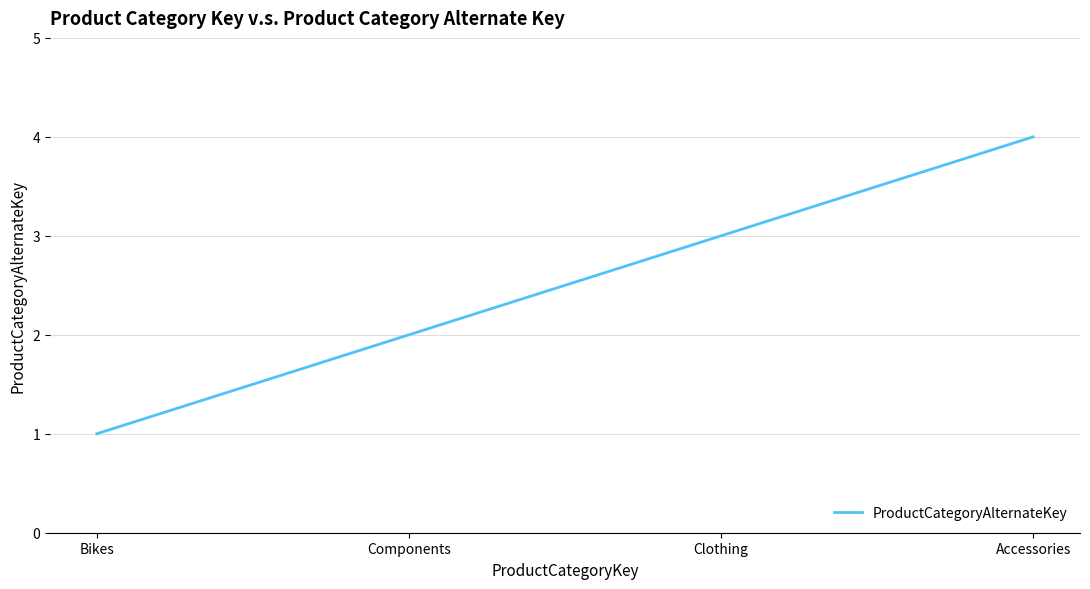

What is the ratio of the value at Clothing to the value at Bikes?

3.0